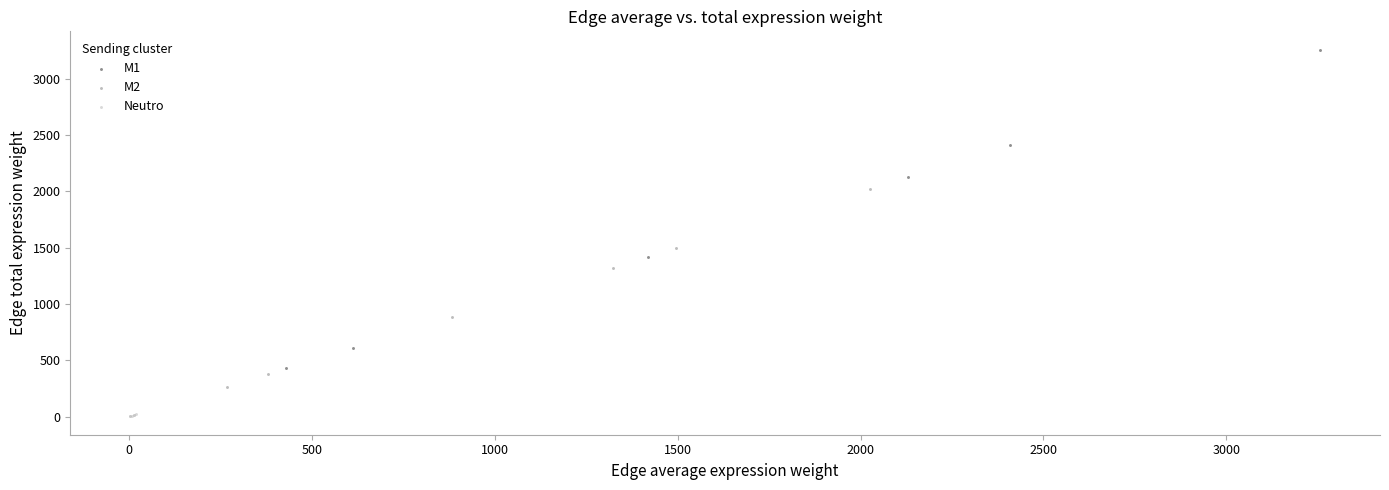

Which series contains the lowest Y value?

Neutro